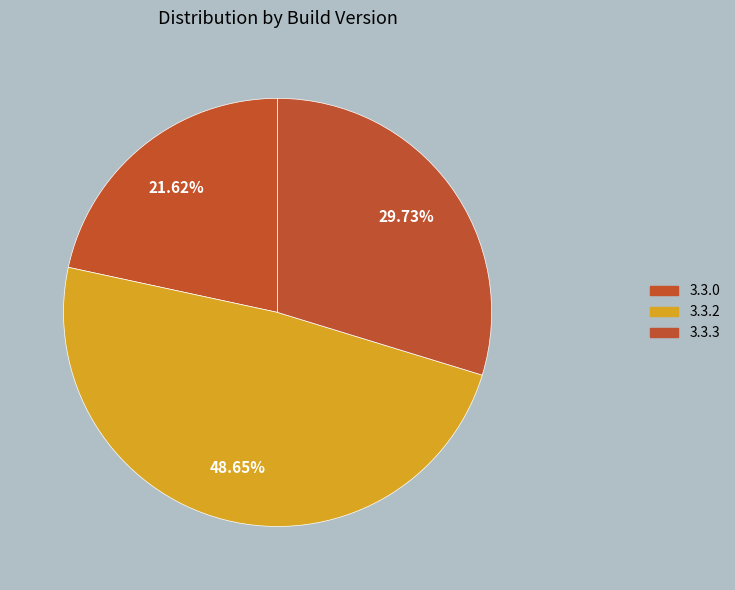

To the nearest percent, what is the difference between the 3.3.3 and 3.3.0 slice percentages?

8%